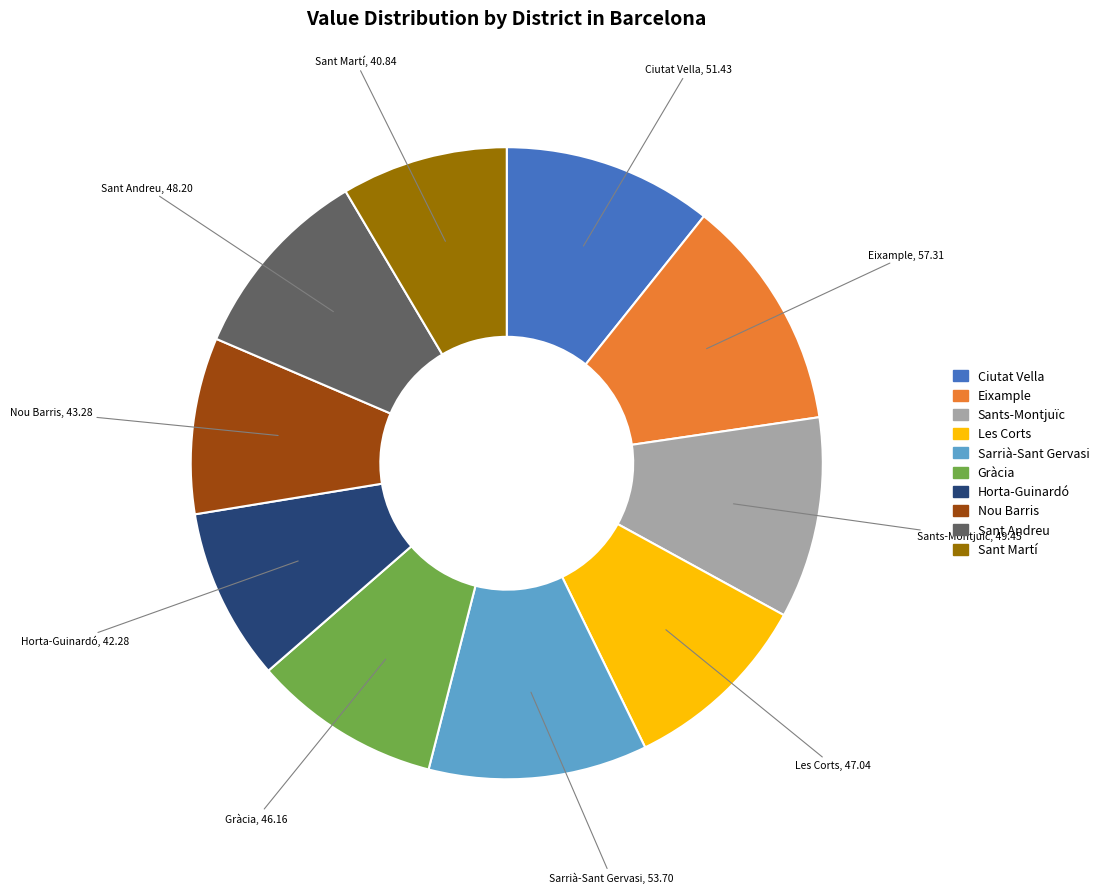

Which slice is the largest?

Eixample